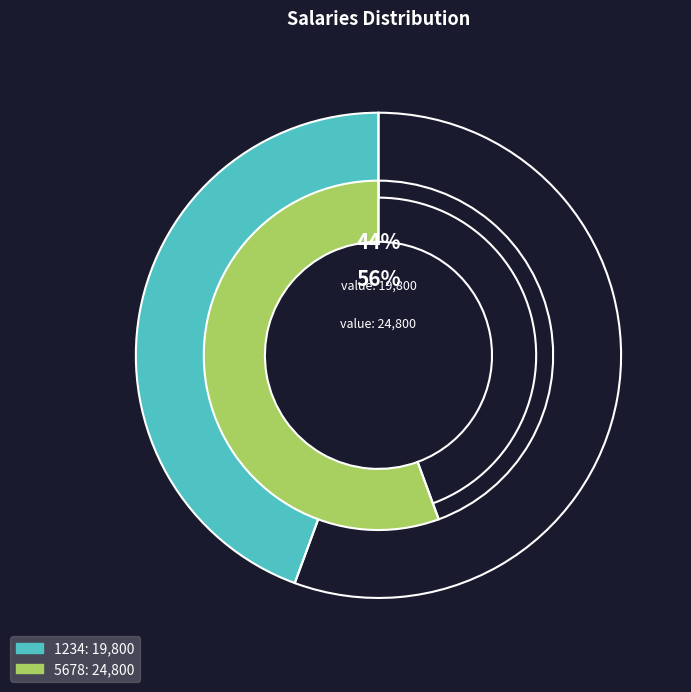

To the nearest percent, what portion does 1234 represent?

44%